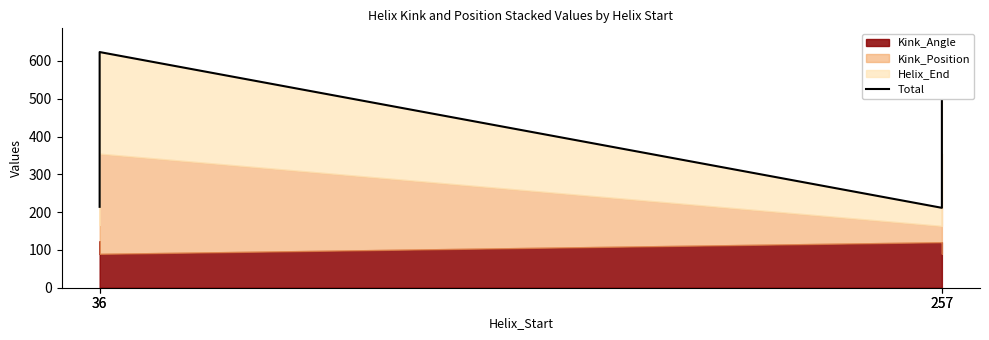

The value at 257 is 624.0. True or false?

True